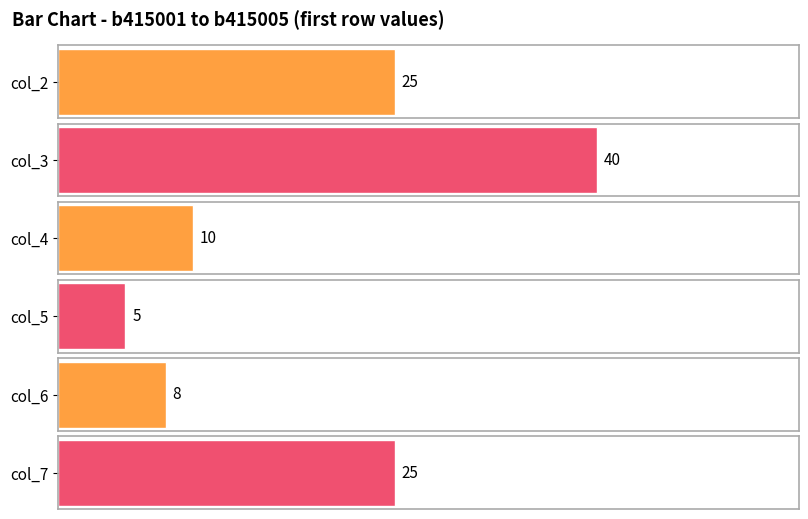

Which series has the largest range (max minus min)?

col_2